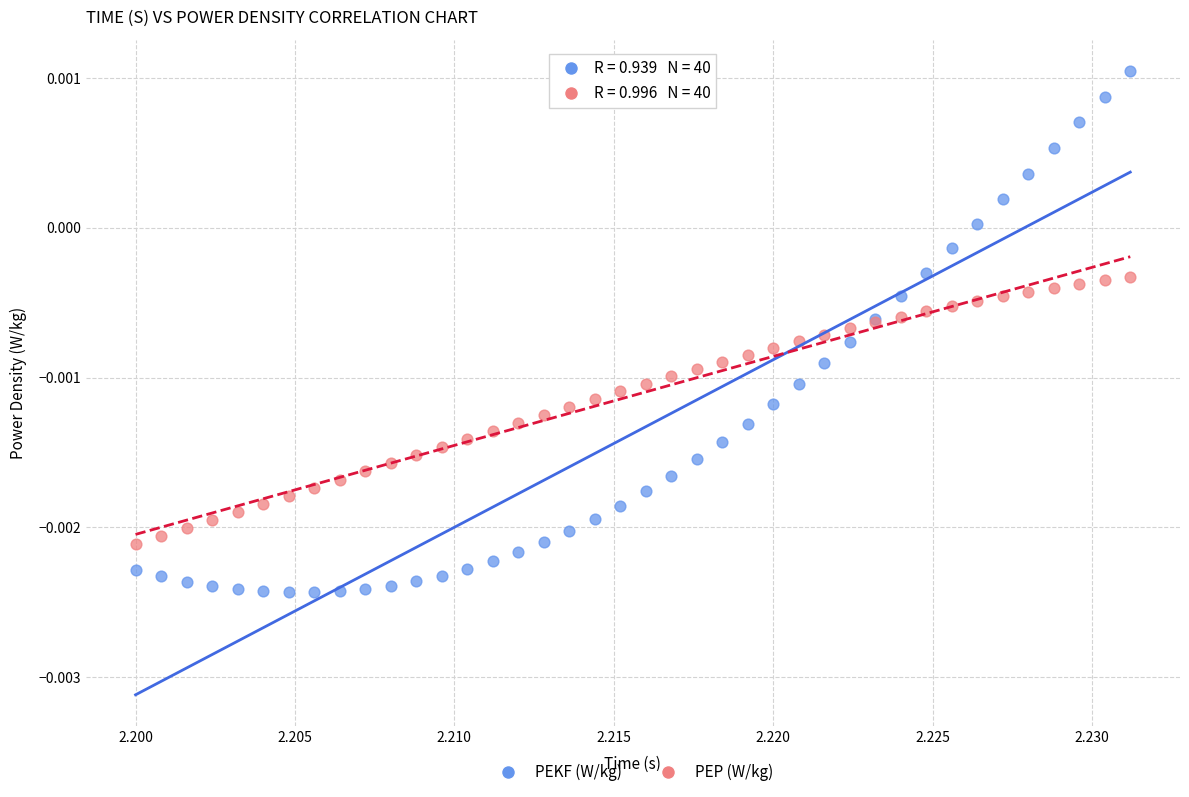

Which series contains the highest Y value?

PEKF (W/kg)